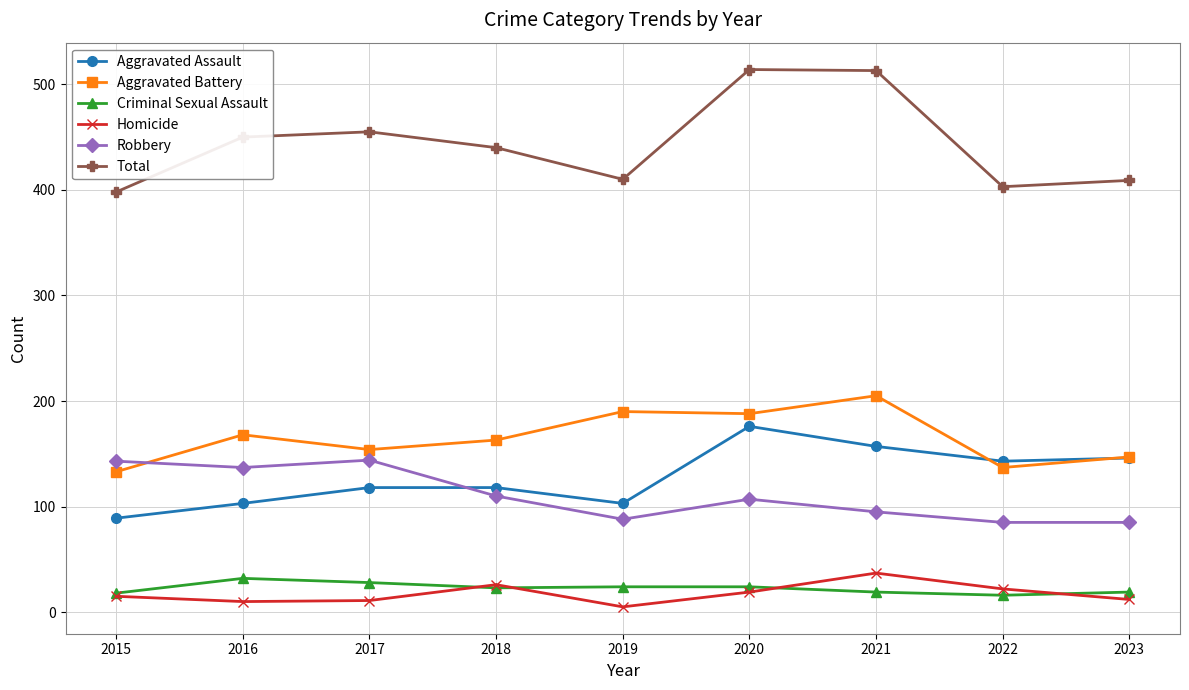

At which category does Total reach its first local valley?

2019